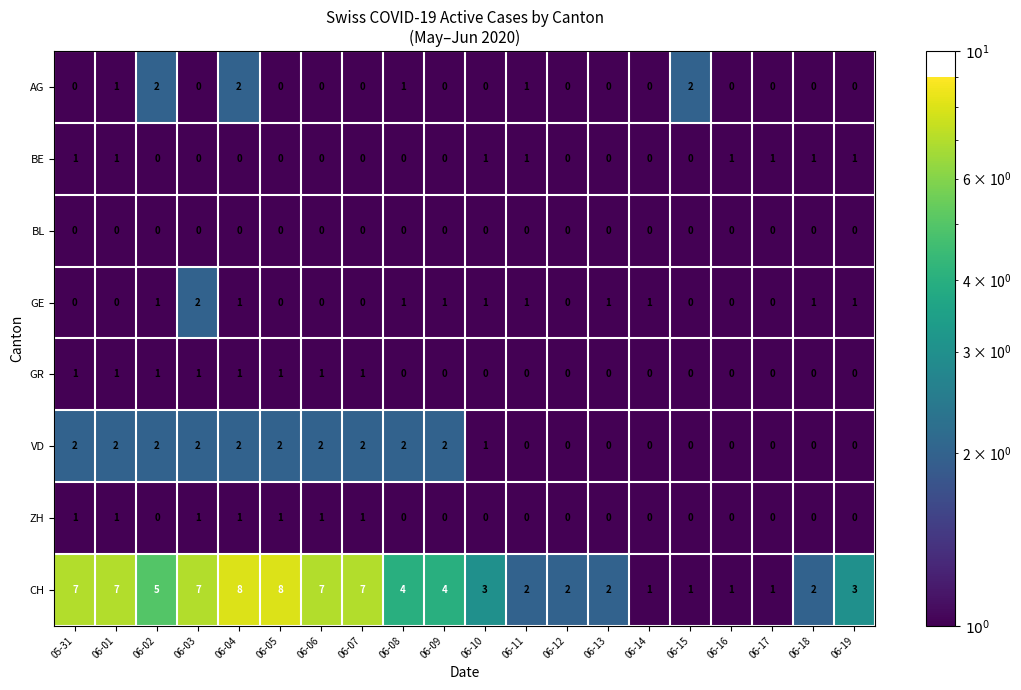

The VD series shows -1 at 06-13. True or false?

False